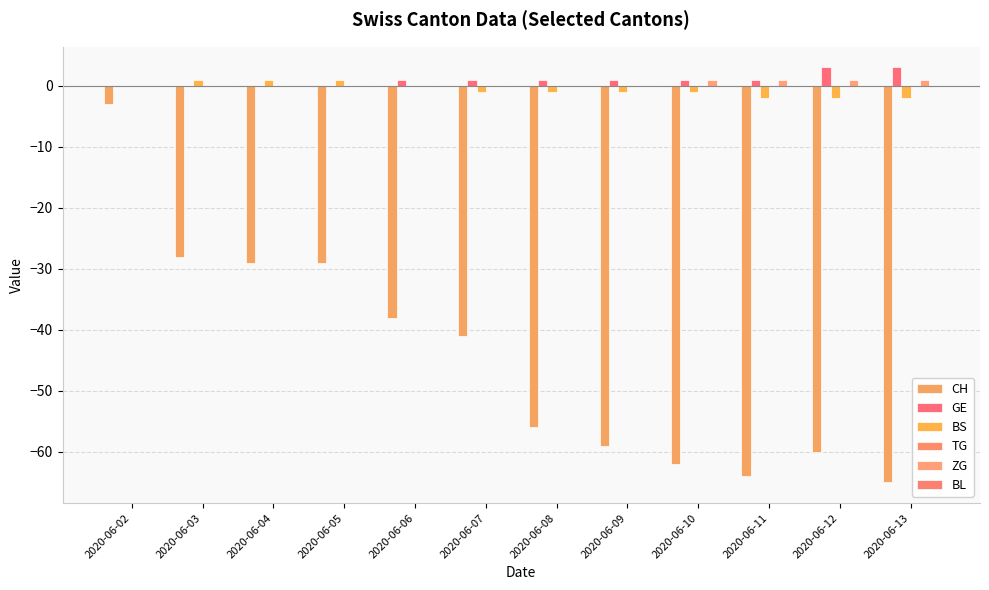

Count the number of data series in this chart.

4